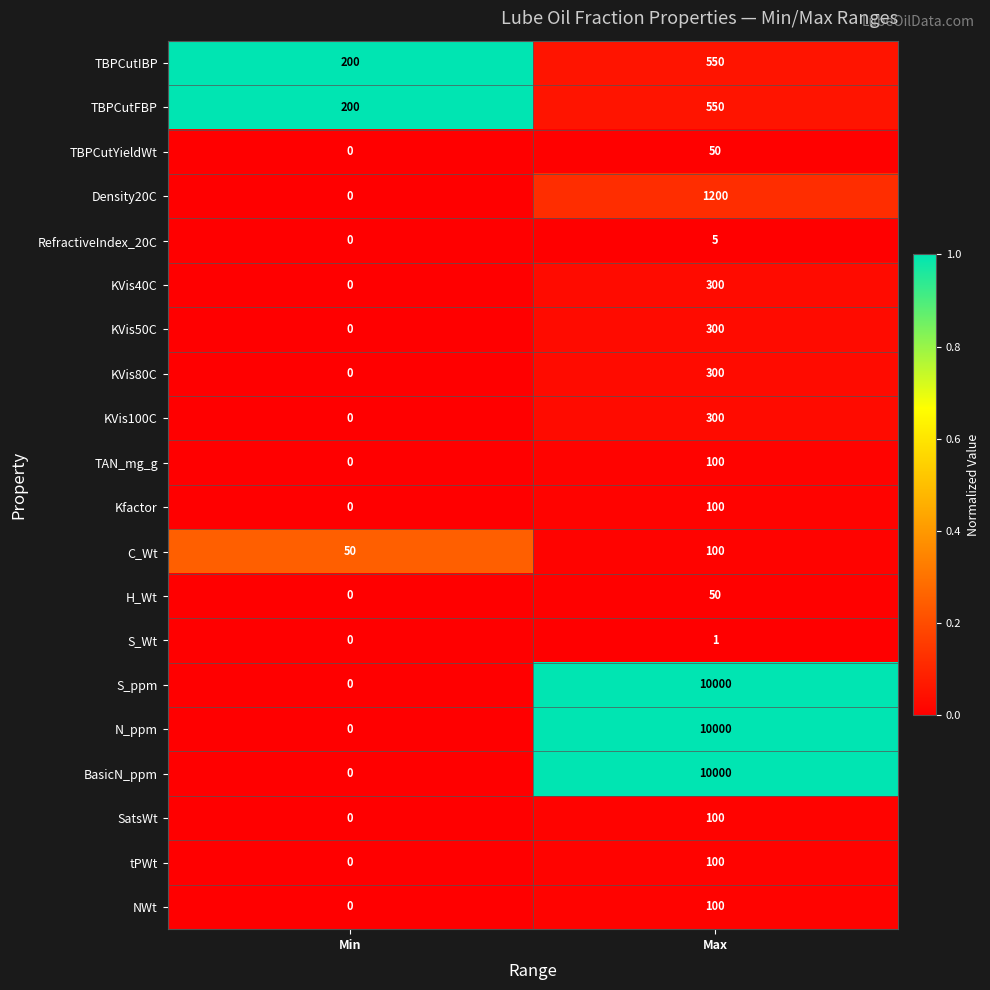

Rank the categories by KVis50C value from lowest to highest.

Min, Max